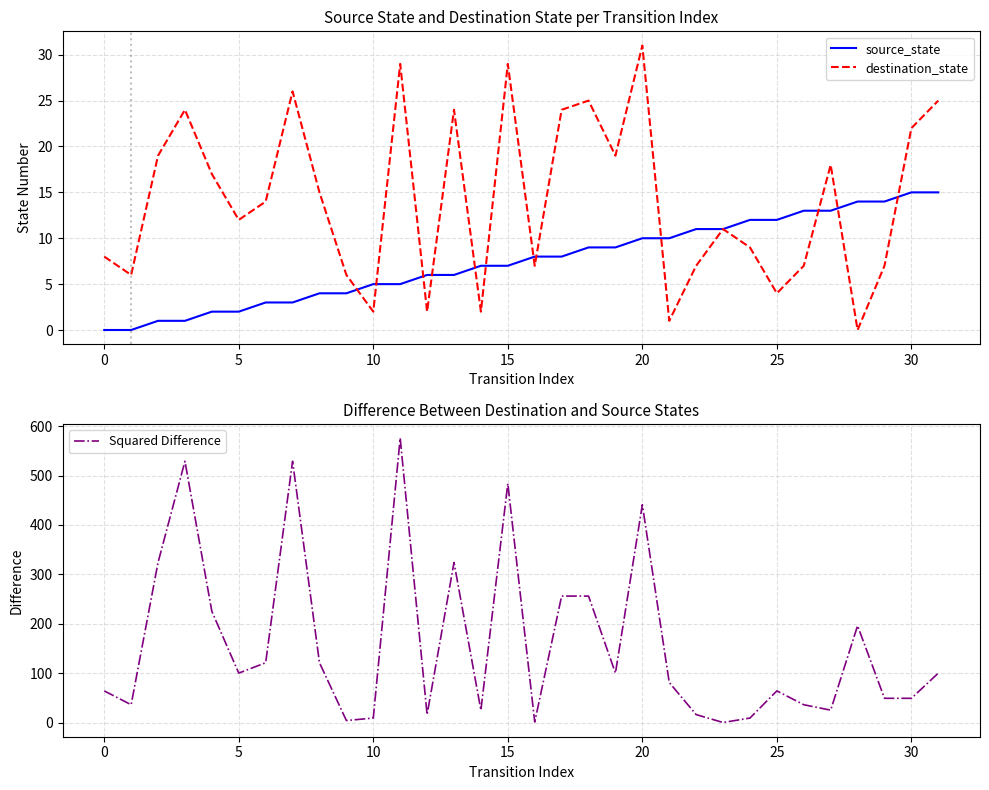

What is the maximum value for destination_state?

31